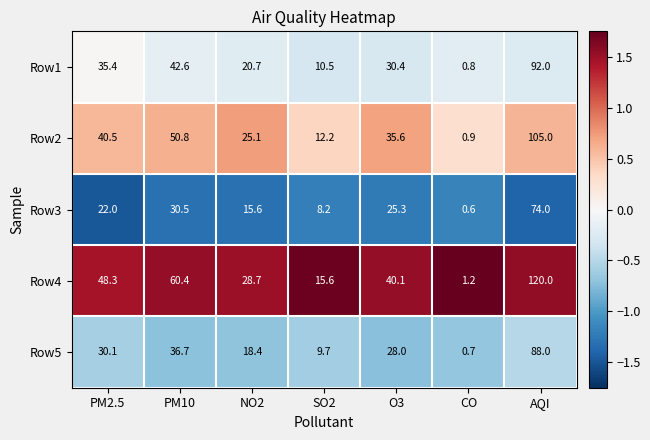

What is the sum of the Row4 values at PM2.5 and SO2?

63.9